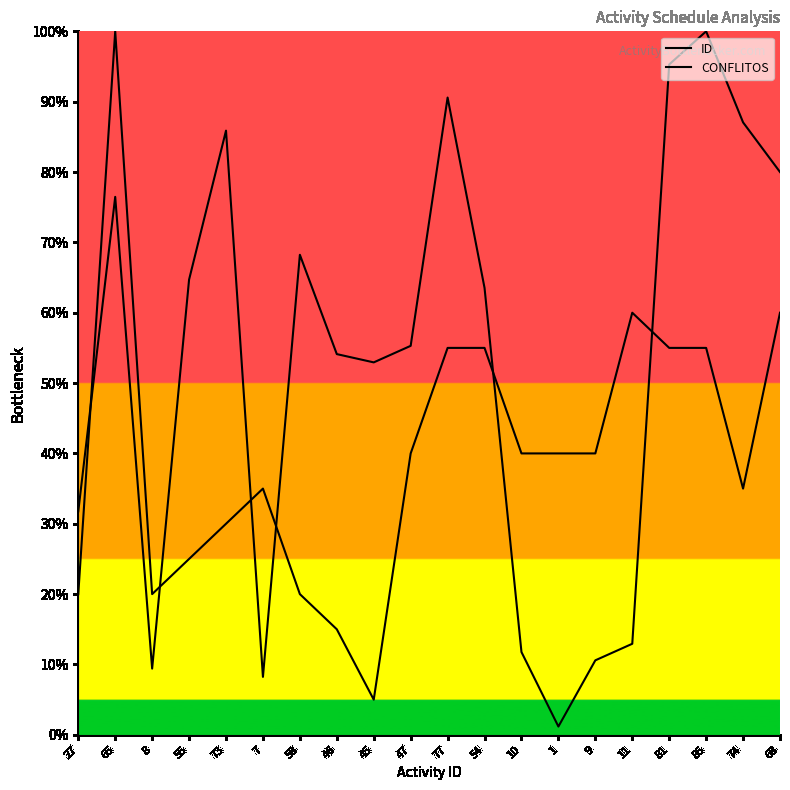

What is the difference between the second highest and second lowest values in the CONFLITOS series?

45.0